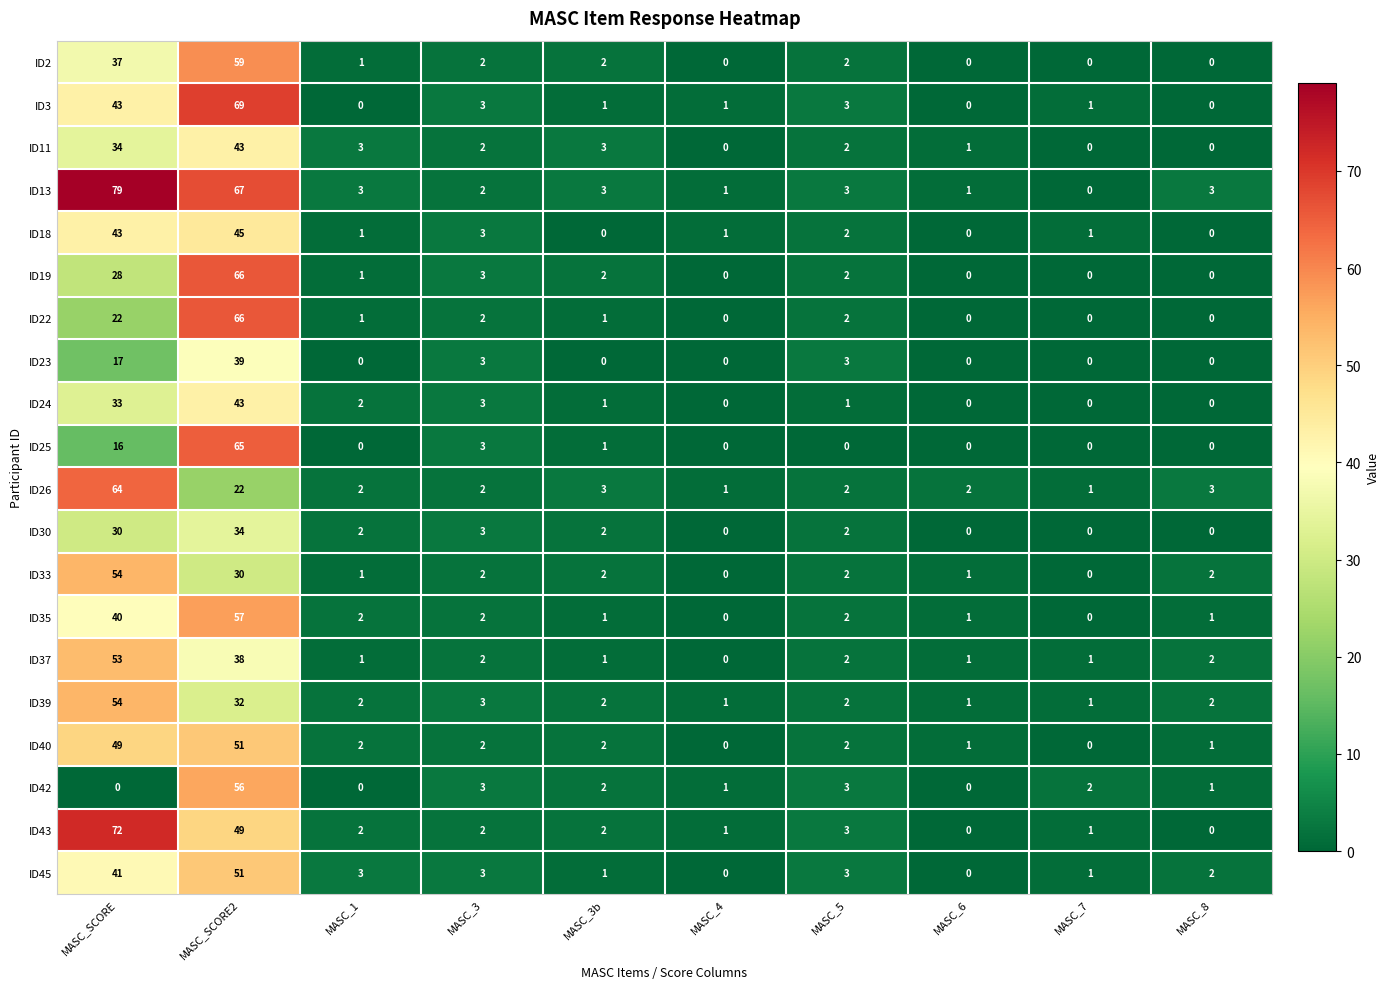

The value of ID43 at MASC_6 is 25. True or false?

False